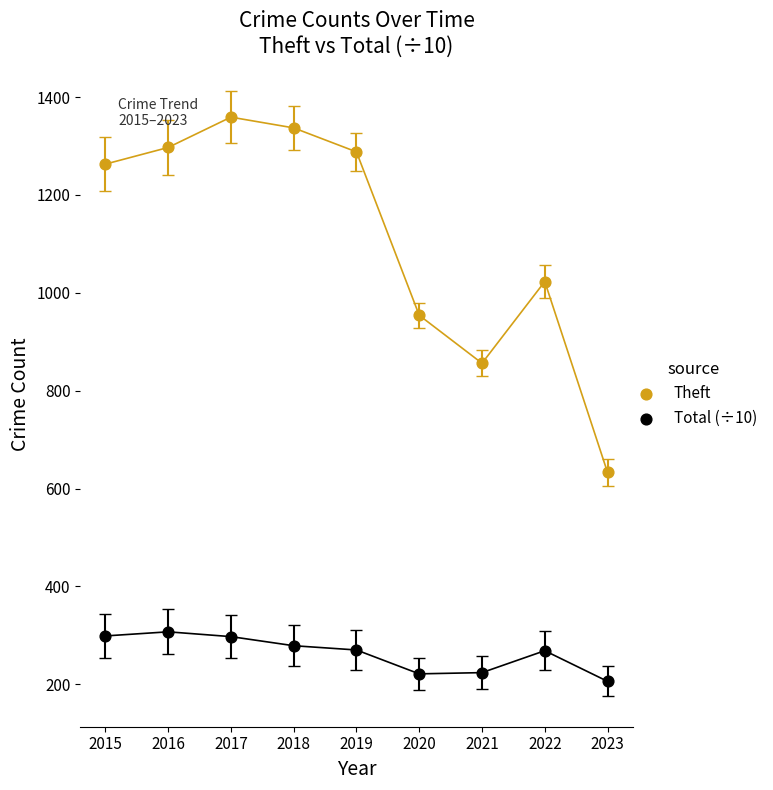

Which series contains the lowest Y value?

Total (÷10)